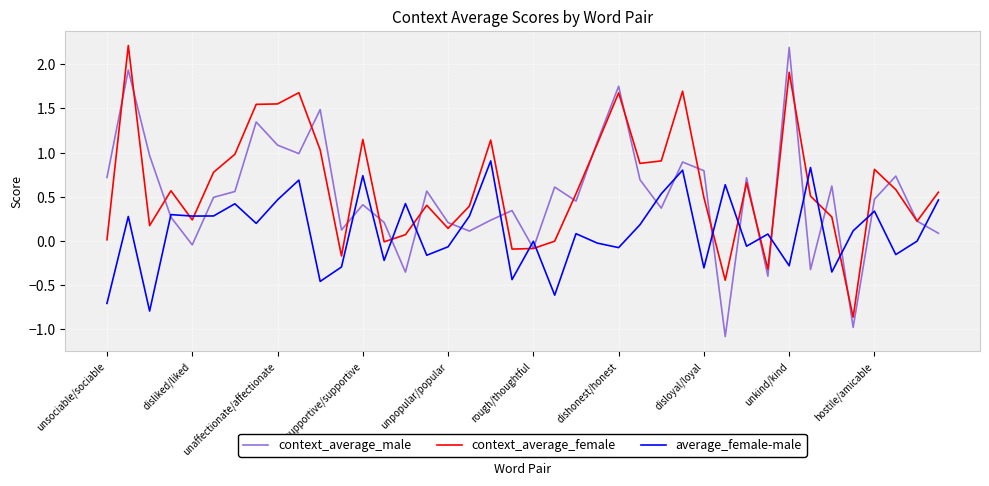

Rank the series by their average value, from highest to lowest.

context_average_female, context_average_male, average_female-male